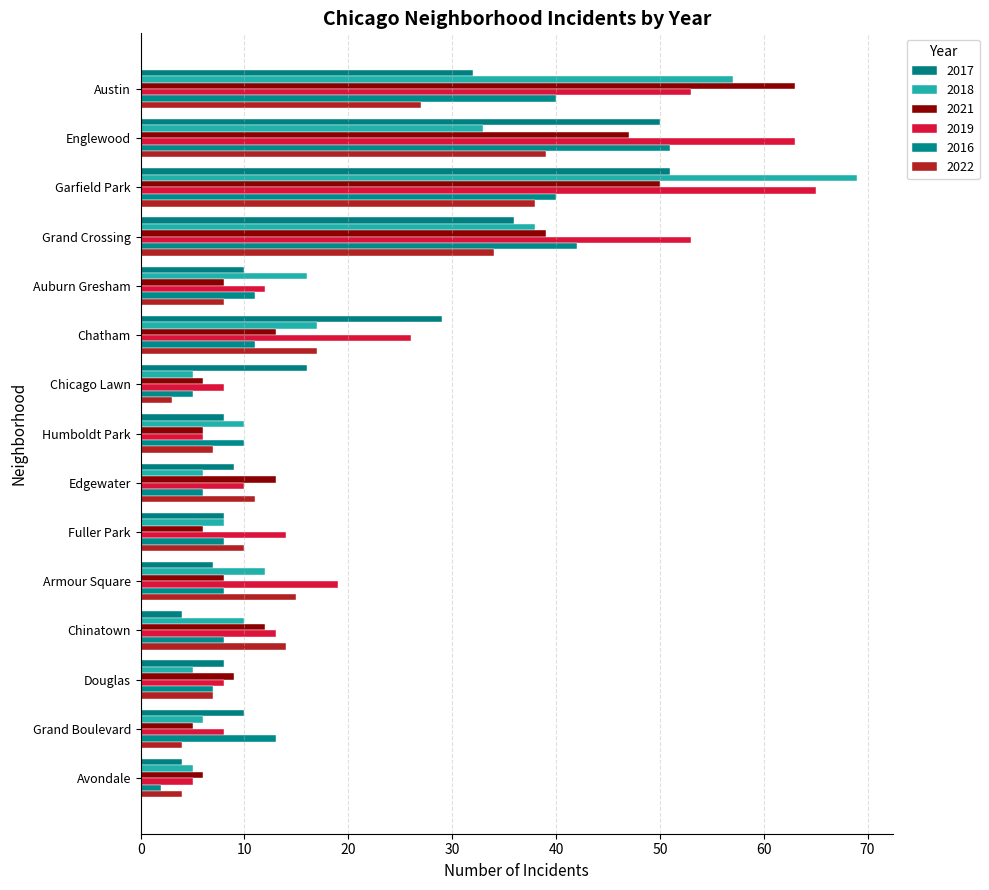

How many series are shown in this chart?

6